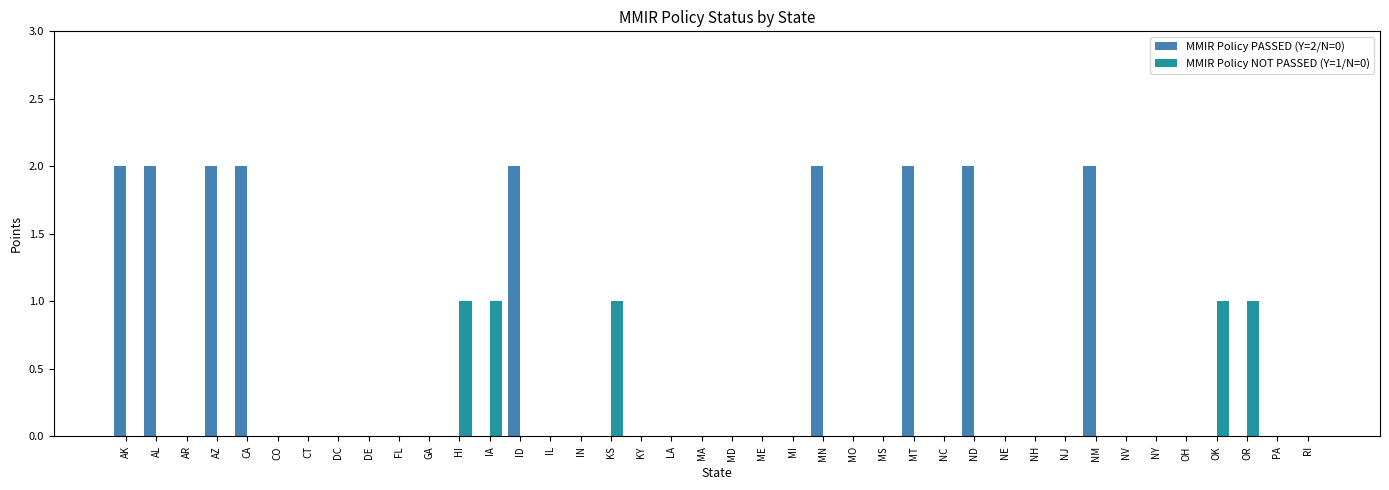

True or false: MMIR Policy NOT PASSED (Y=1/N=0) has a value of 2 at HI.

False